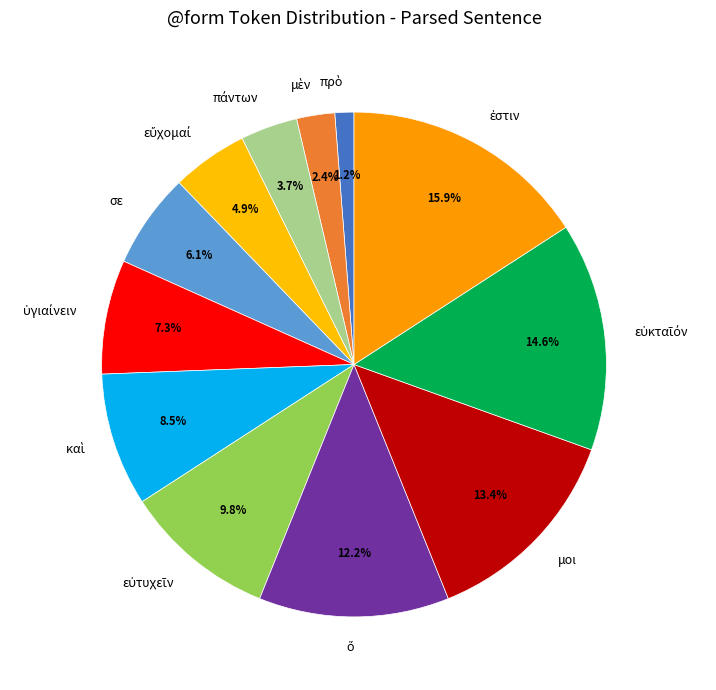

Is there a majority slice in this chart?

No